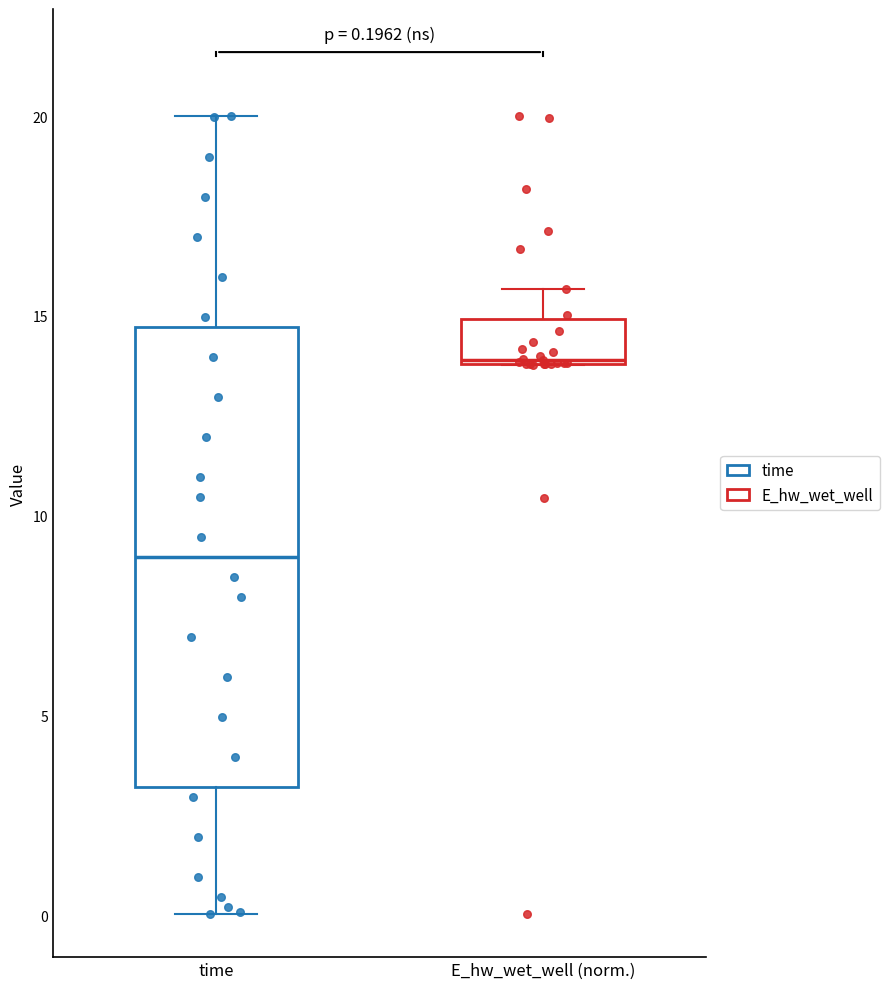

Which box's median line is the highest?

E_hw_wet_well (norm.)